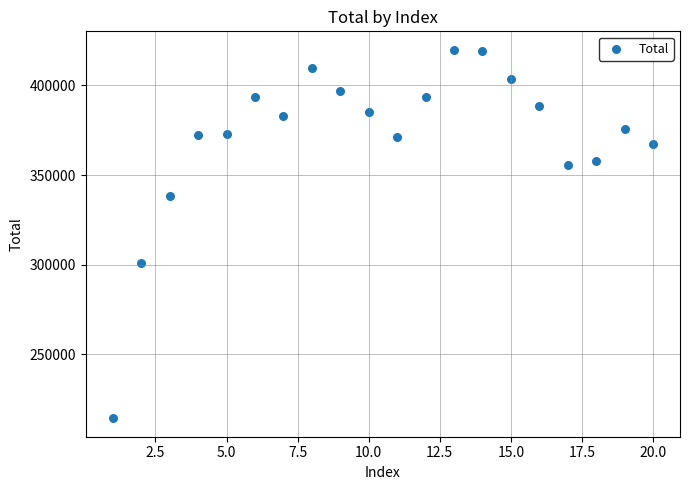

What Y value in the scatter plot is closest to 317095?

301113.2